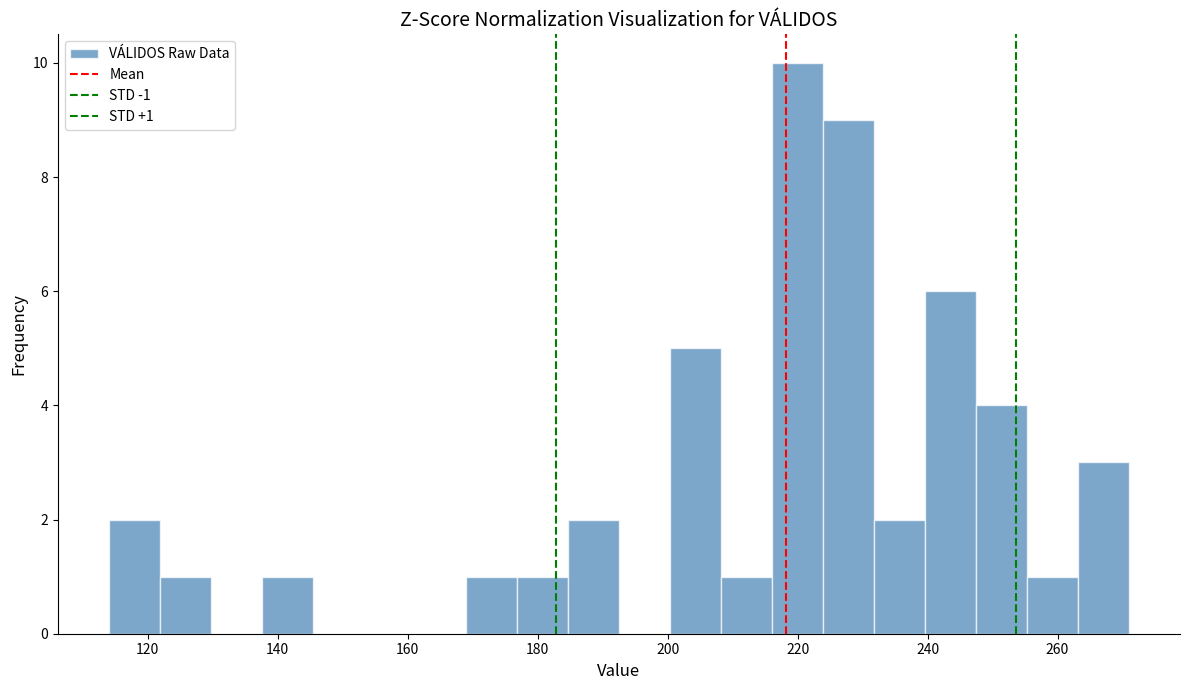

Read against the x-axis, roughly where is the centre of the tallest bar?

220